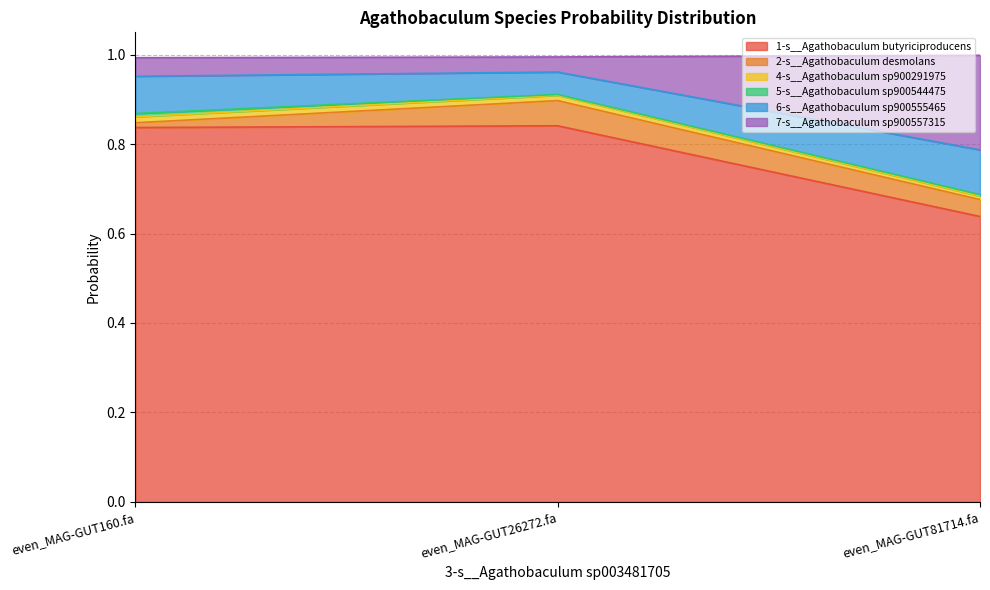

Does the chart have visible grid lines?

Yes